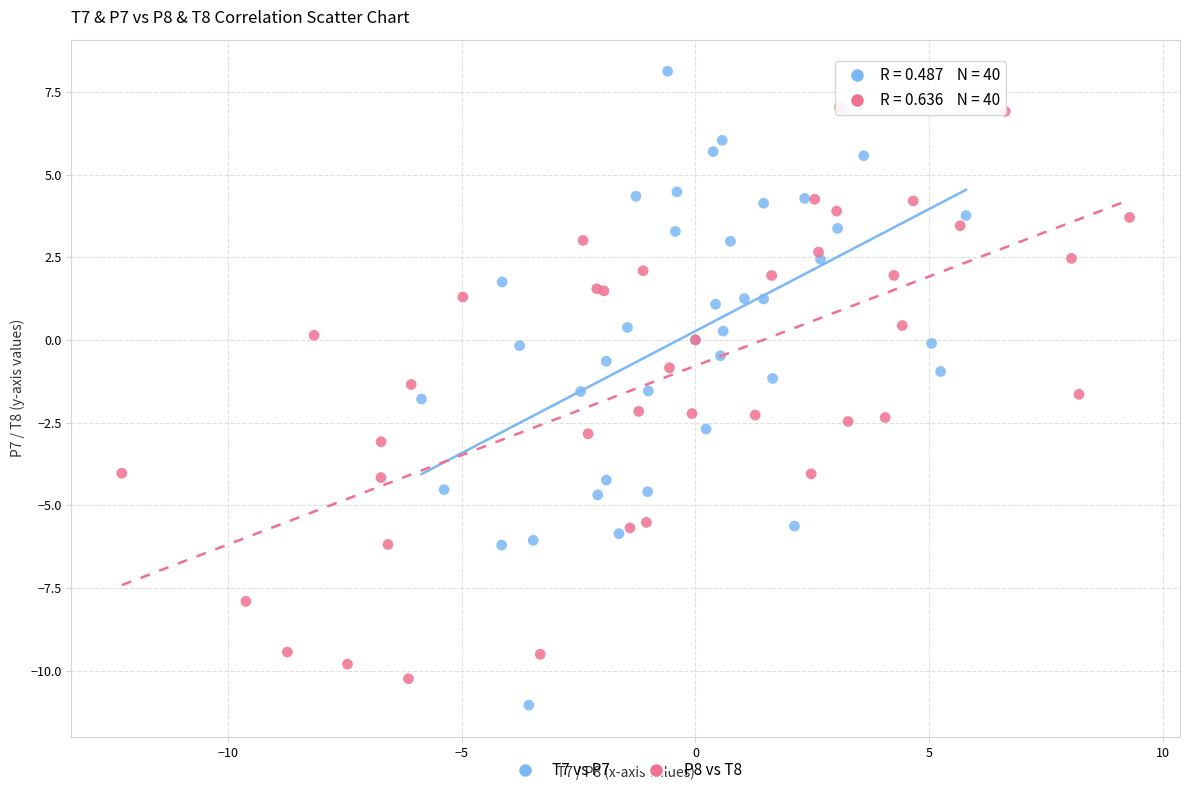

Which series contains the highest Y value?

T7 vs P7